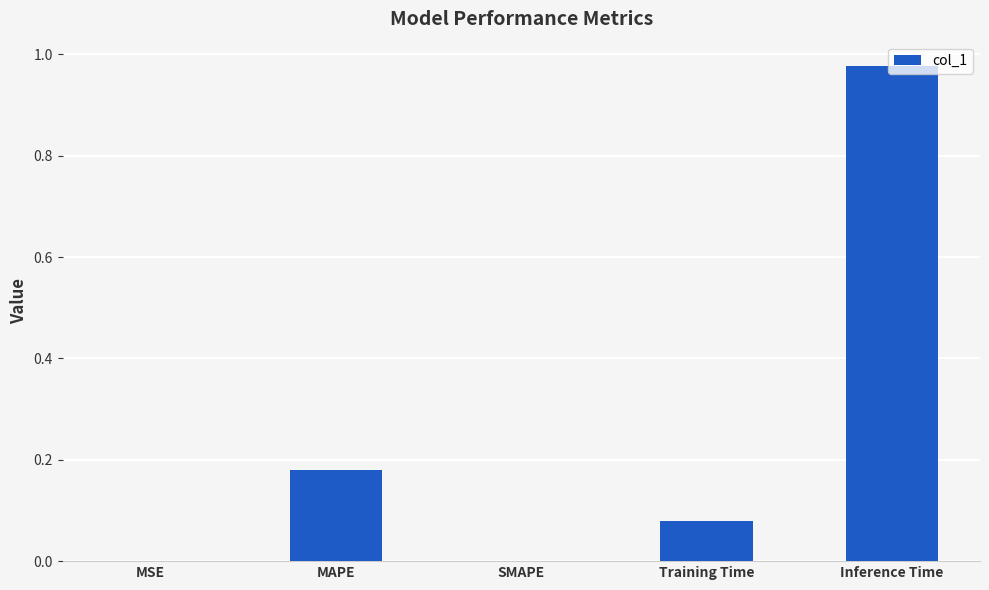

Which category has the highest value across all series?

Inference Time